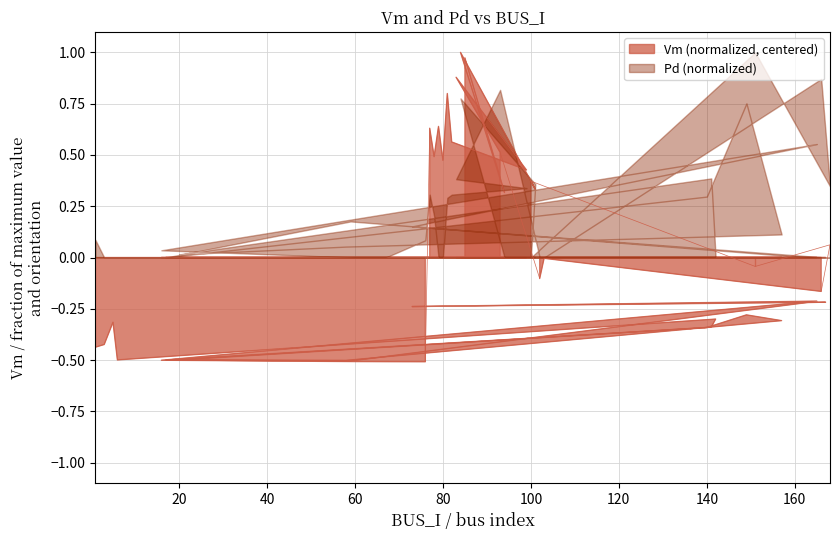

What is the difference between the second highest and minimum values?

1.5